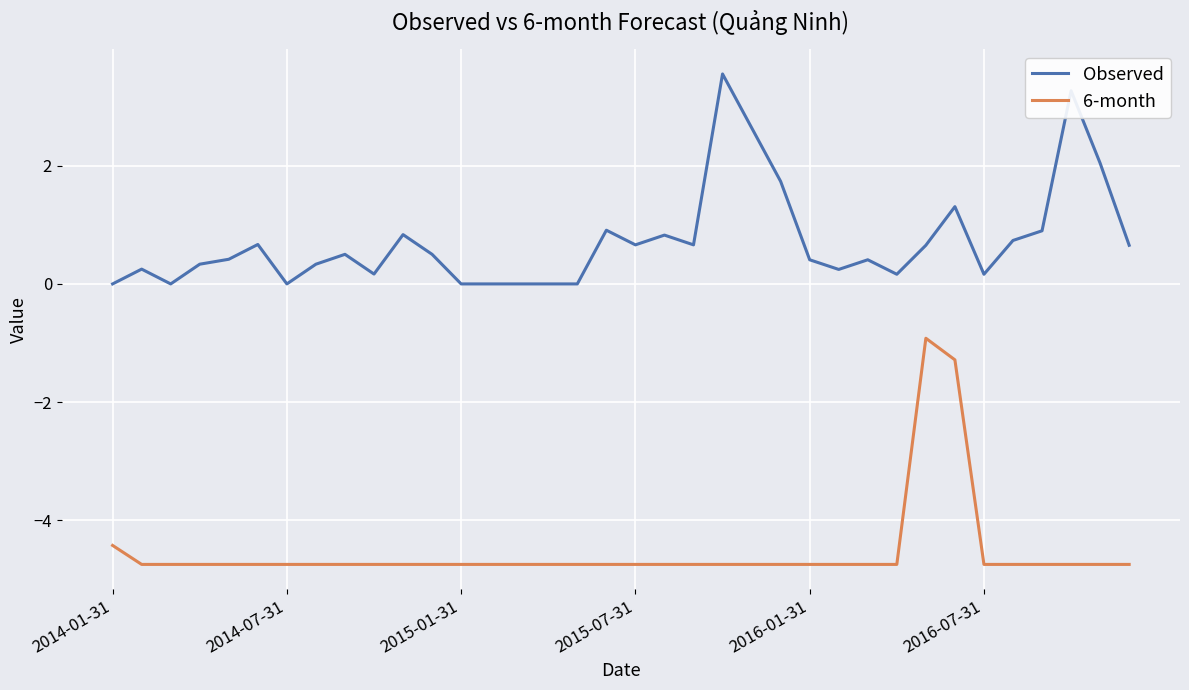

What is the highest value of the Observed series?

3.5